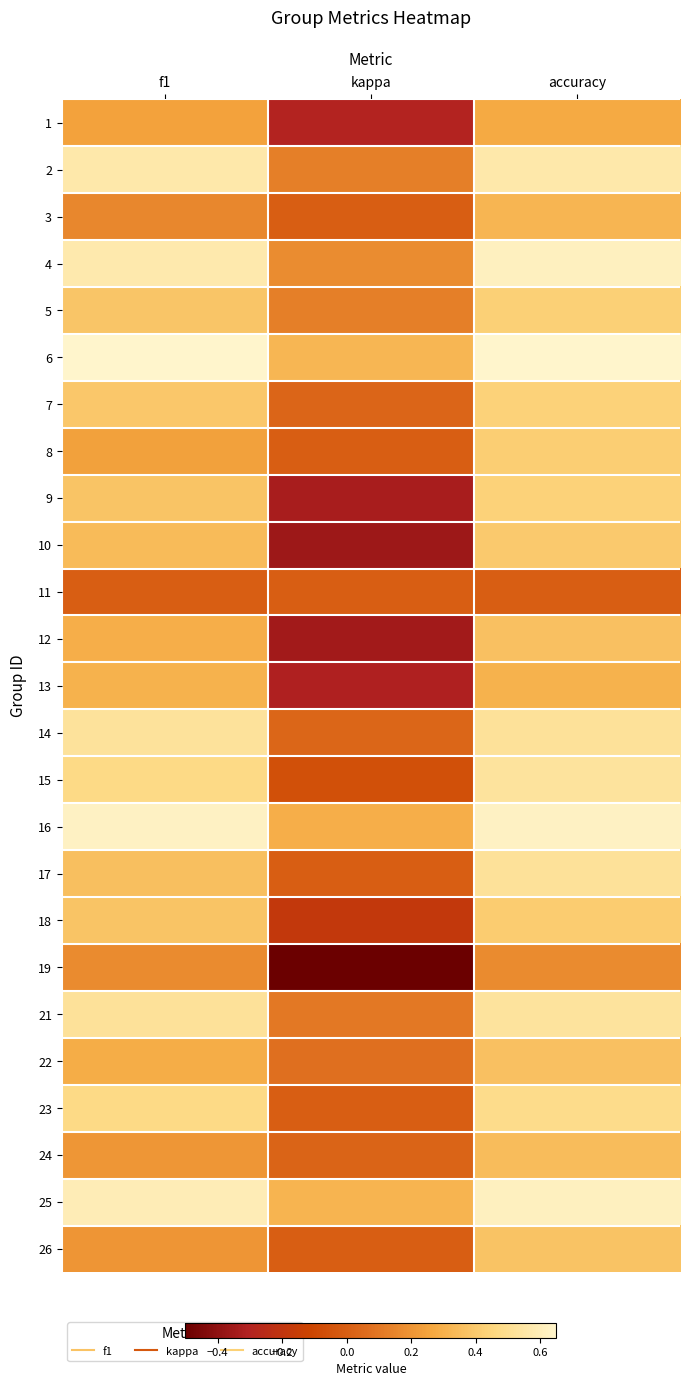

How many data points does each series have?

3